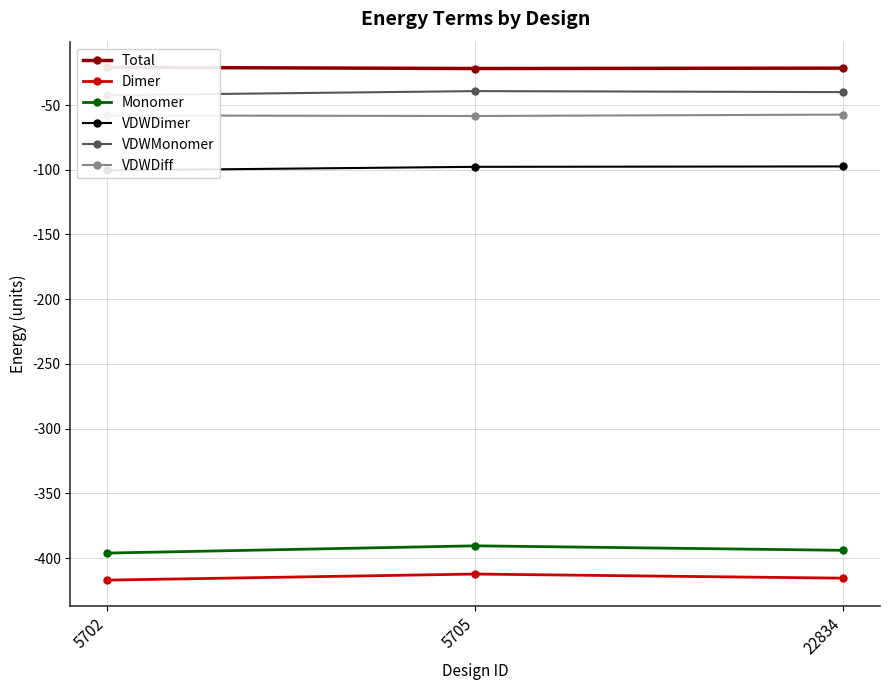

Which category has the lowest value in the VDWMonomer series?

5702